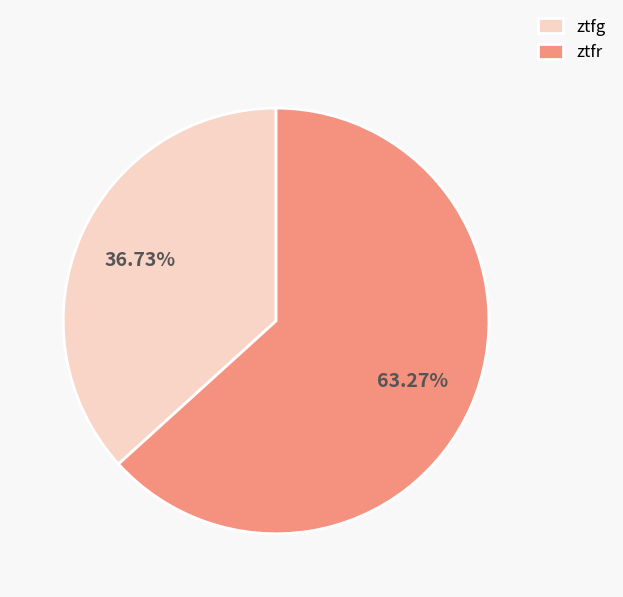

Between ztfr and ztfg, which is larger?

ztfr